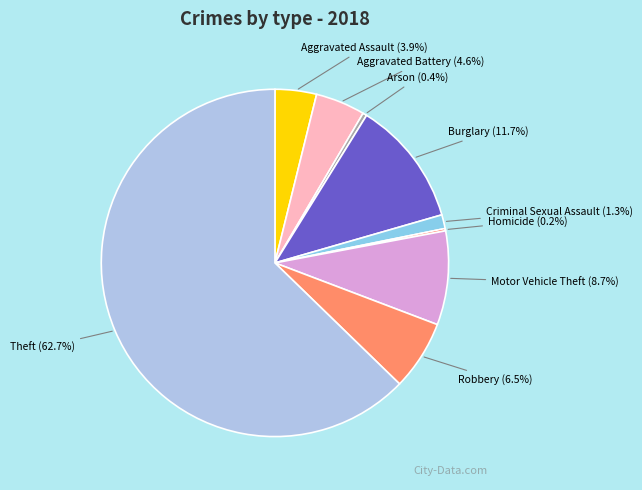

Is there a majority slice in this chart?

Yes